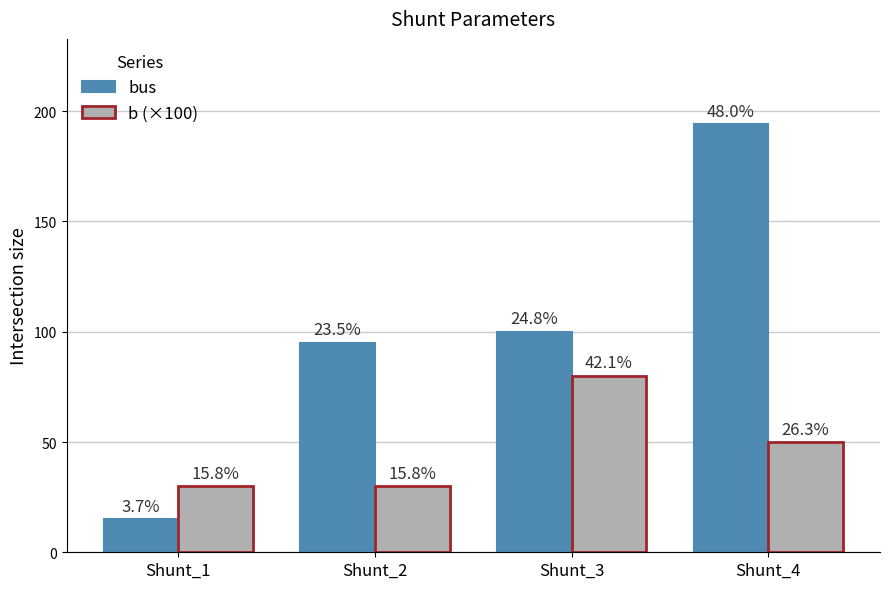

Reading left to right, transcribe all the data shown in this chart.

bus: 15	95	100	194
b (×100): 30	30	80	50